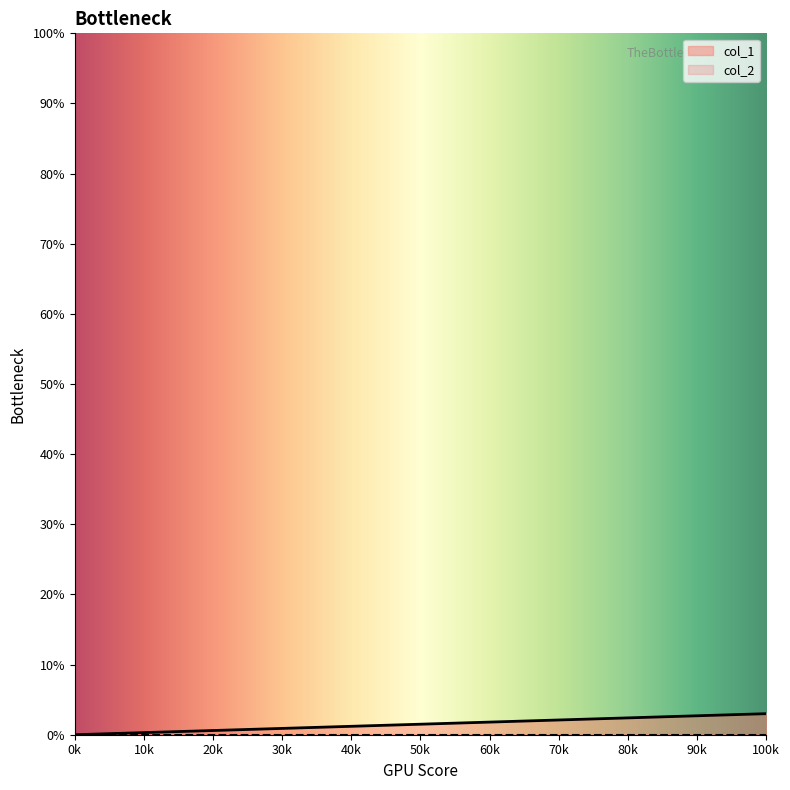

True or false: col_1 has more than 1 interior local peaks.

False